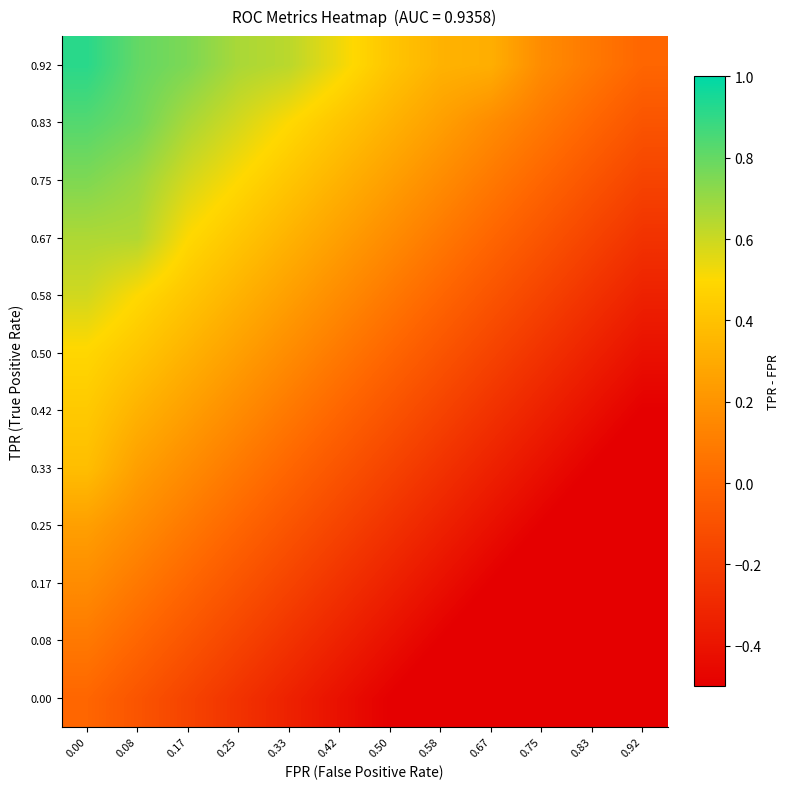

Reading left to right, what are all the values shown in this chart?

0.00: 0.00=0.0	0.08=-0.1	0.17=-0.2	0.25=-0.2	0.33=-0.3	0.42=-0.4	0.50=-0.5	0.58=-0.6	0.67=-0.7	0.75=-0.8	0.83=-0.8	0.92=-0.9
0.08: 0.00=0.1	0.08=0.0	0.17=-0.1	0.25=-0.2	0.33=-0.2	0.42=-0.3	0.50=-0.4	0.58=-0.5	0.67=-0.6	0.75=-0.7	0.83=-0.8	0.92=-0.8
0.17: 0.00=0.2	0.08=0.1	0.17=0.0	0.25=-0.1	0.33=-0.2	0.42=-0.2	0.50=-0.3	0.58=-0.4	0.67=-0.5	0.75=-0.6	0.83=-0.7	0.92=-0.8
0.25: 0.00=0.2	0.08=0.2	0.17=0.1	0.25=0.0	0.33=-0.1	0.42=-0.2	0.50=-0.2	0.58=-0.3	0.67=-0.4	0.75=-0.5	0.83=-0.6	0.92=-0.7
0.33: 0.00=0.4	0.08=0.2	0.17=0.2	0.25=0.1	0.33=0.0	0.42=-0.1	0.50=-0.2	0.58=-0.2	0.67=-0.3	0.75=-0.4	0.83=-0.5	0.92=-0.6
0.42: 0.00=0.4	0.08=0.3	0.17=0.2	0.25=0.2	0.33=0.1	0.42=0.0	0.50=-0.1	0.58=-0.2	0.67=-0.2	0.75=-0.3	0.83=-0.4	0.92=-0.5
0.50: 0.00=0.5	0.08=0.4	0.17=0.3	0.25=0.2	0.33=0.2	0.42=0.1	0.50=0.0	0.58=-0.1	0.67=-0.2	0.75=-0.2	0.83=-0.3	0.92=-0.4
0.58: 0.00=0.6	0.08=0.5	0.17=0.4	0.25=0.3	0.33=0.2	0.42=0.2	0.50=0.1	0.58=0.0	0.67=-0.1	0.75=-0.2	0.83=-0.2	0.92=-0.3
0.67: 0.00=0.7	0.08=0.7	0.17=0.5	0.25=0.4	0.33=0.3	0.42=0.2	0.50=0.2	0.58=0.1	0.67=0.0	0.75=-0.1	0.83=-0.2	0.92=-0.2
0.75: 0.00=0.8	0.08=0.7	0.17=0.6	0.25=0.5	0.33=0.4	0.42=0.3	0.50=0.2	0.58=0.2	0.67=0.1	0.75=0.0	0.83=-0.1	0.92=-0.2
0.83: 0.00=0.8	0.08=0.8	0.17=0.7	0.25=0.6	0.33=0.5	0.42=0.4	0.50=0.3	0.58=0.2	0.67=0.2	0.75=0.1	0.83=0.0	0.92=-0.1
0.92: 0.00=0.9	0.08=0.8	0.17=0.8	0.25=0.7	0.33=0.6	0.42=0.5	0.50=0.4	0.58=0.3	0.67=0.3	0.75=0.2	0.83=0.1	0.92=0.0